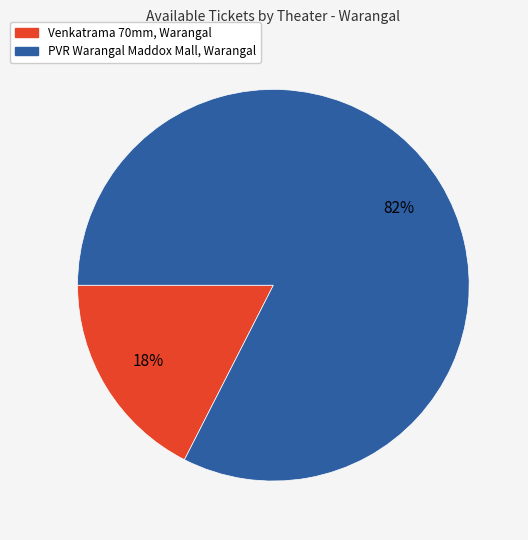

Is it true that Venkatrama 70mm, Warangal is 18% of the pie?

True